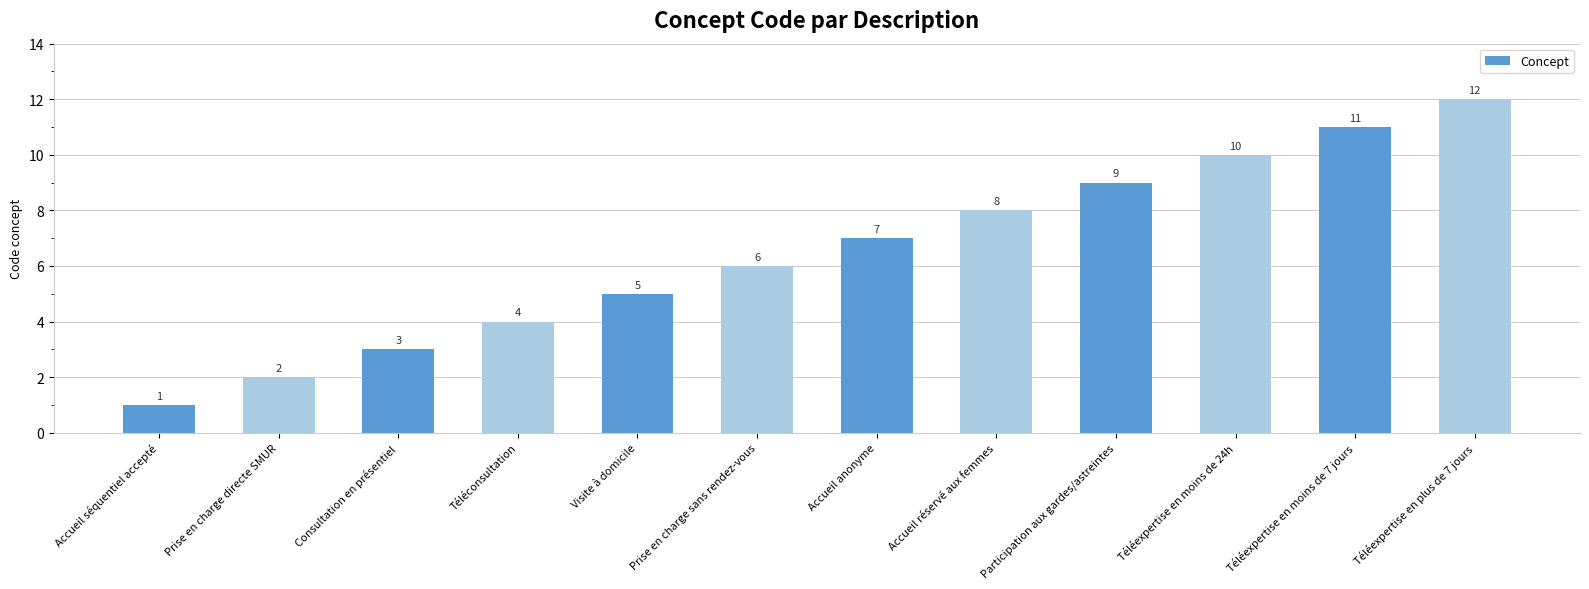

What is the difference between the values at Visite à domicile and Accueil séquentiel accepté?

4